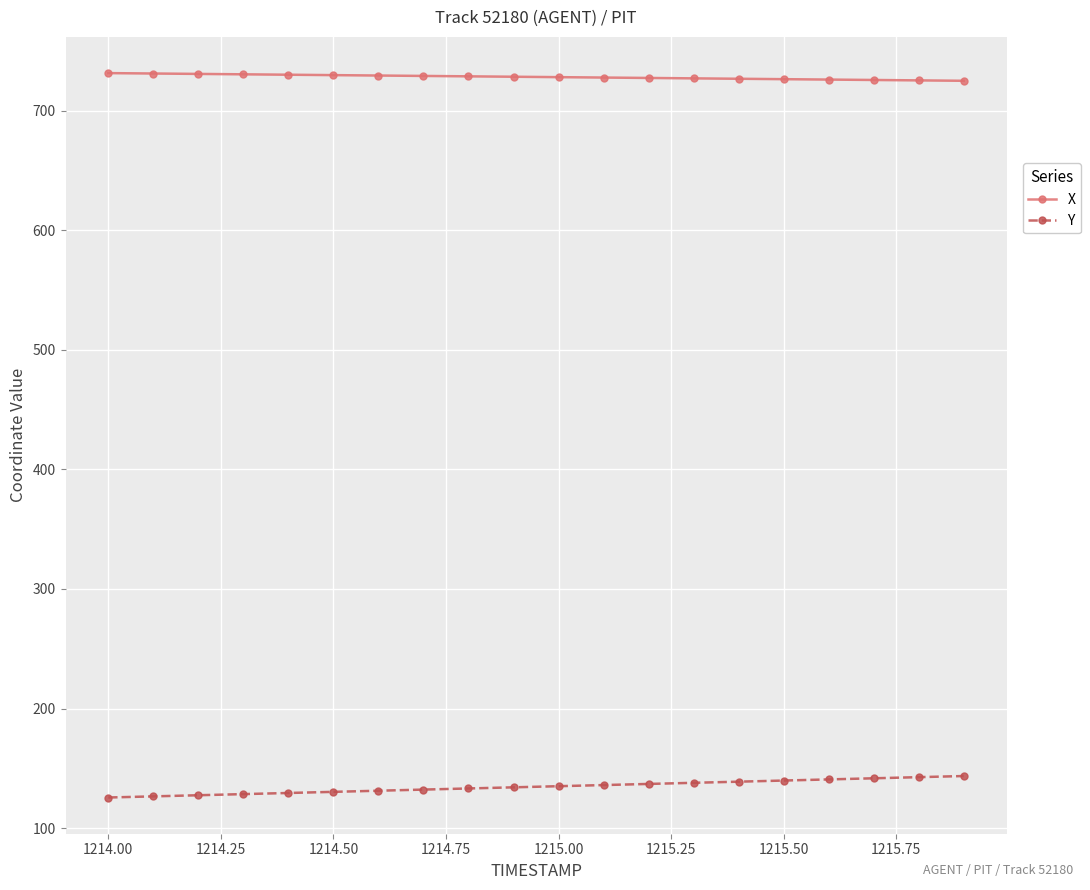

Rank the series by their maximum value, from highest to lowest.

X, Y